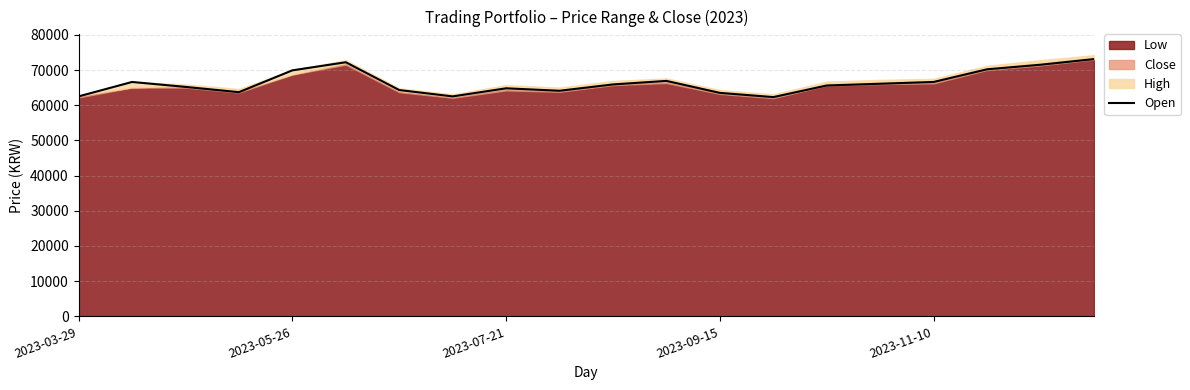

What is the change in value from 6 to 7?

-1800